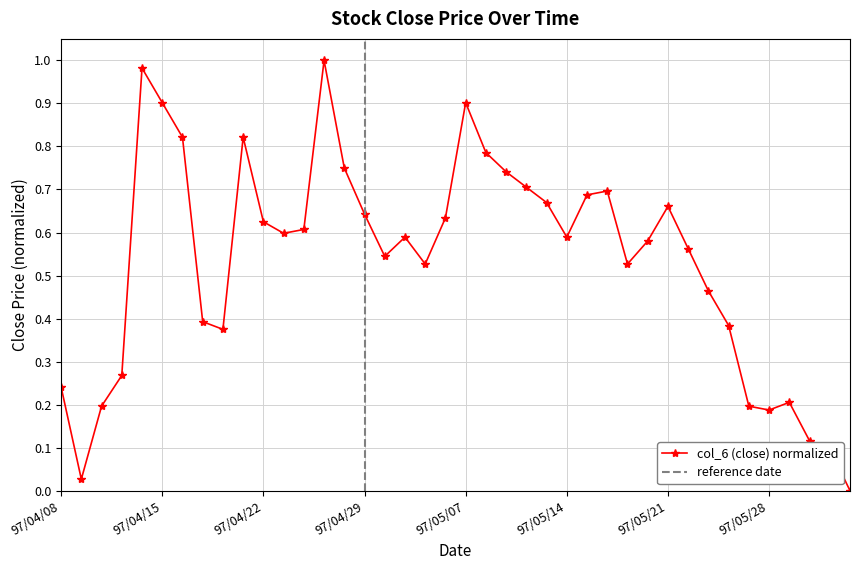

Reading right to left, extract all data points from this chart.

97/06/03=0.0	97/06/02=0.1	97/05/30=0.1	97/05/29=0.2	97/05/28=0.2	97/05/27=0.2	97/05/26=0.4	97/05/23=0.5	97/05/22=0.6	97/05/21=0.7	97/05/20=0.6	97/05/19=0.5	97/05/16=0.7	97/05/15=0.7	97/05/14=0.6	97/05/13=0.7	97/05/12=0.7	97/05/09=0.7	97/05/08=0.8	97/05/07=0.9	97/05/06=0.6	97/05/05=0.5	97/05/02=0.6	97/04/30=0.5	97/04/29=0.6	97/04/28=0.8	97/04/25=1.0	97/04/24=0.6	97/04/23=0.6	97/04/22=0.6	97/04/21=0.8	97/04/18=0.4	97/04/17=0.4	97/04/16=0.8	97/04/15=0.9	97/04/14=1.0	97/04/11=0.3	97/04/10=0.2	97/04/09=0.0	97/04/08=0.2